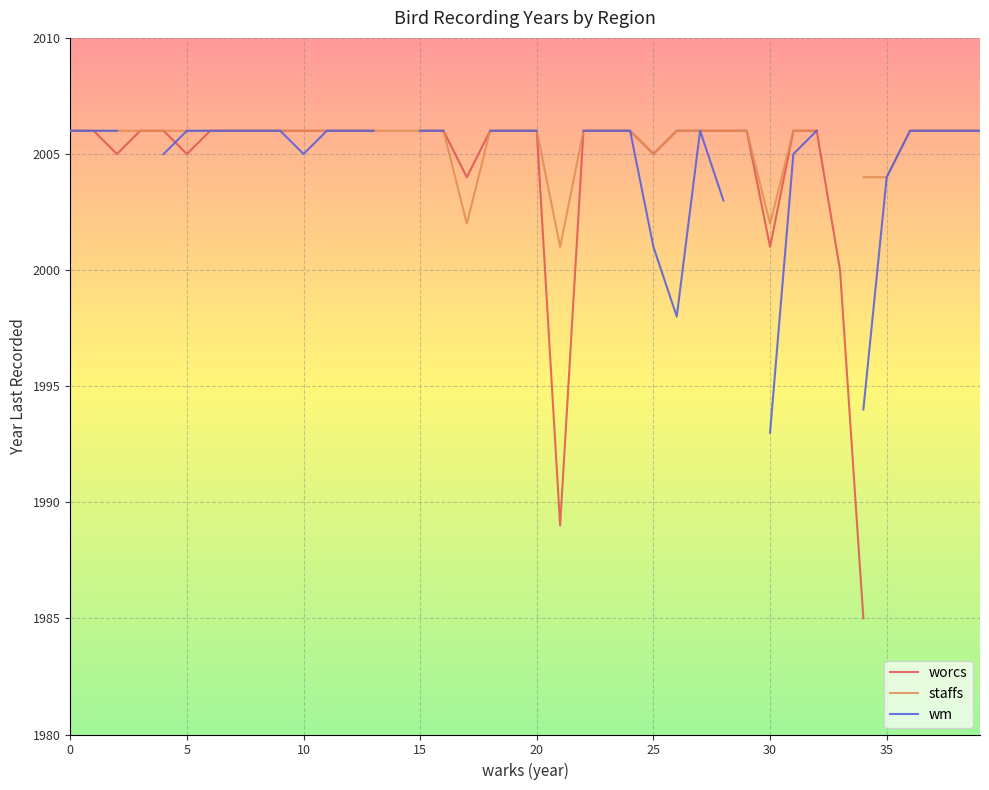

What is the sum of the wm values at 37 and 13?

4012.0